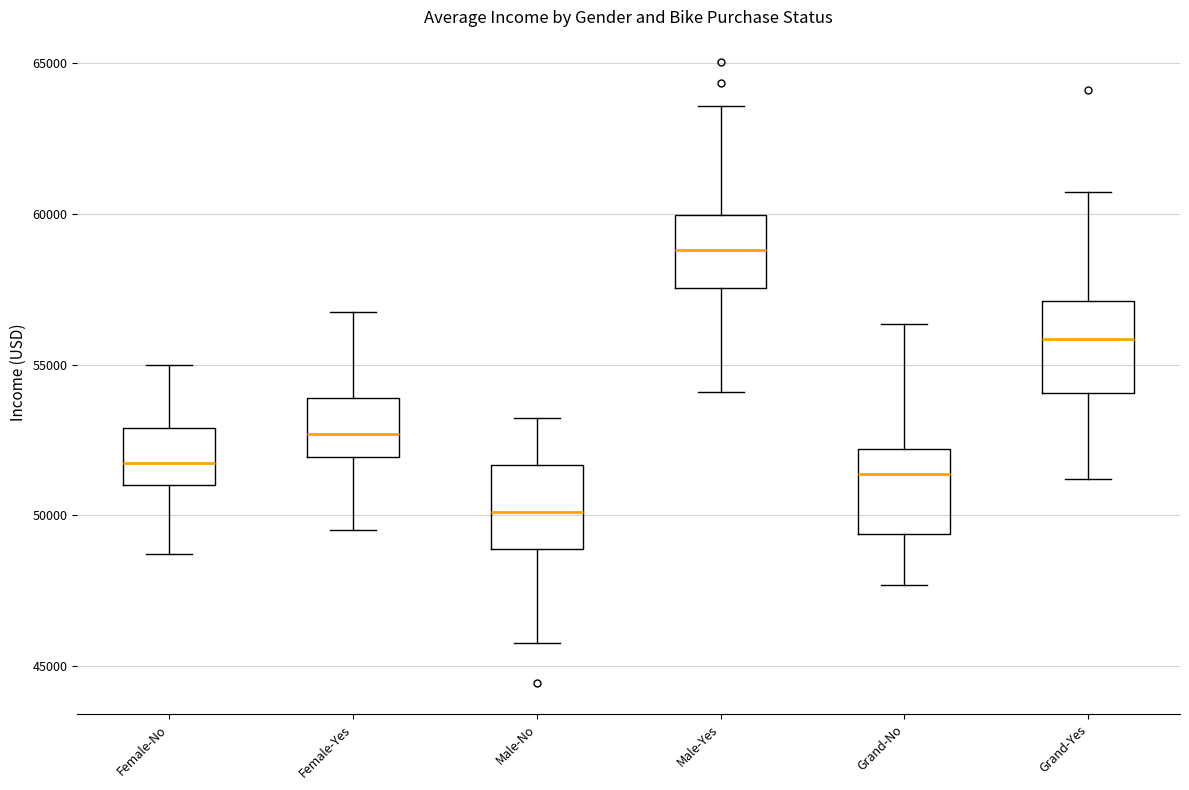

Reading left to right, transcribe this box plot: for each box, give where its median line is, the range the box spans, and where its two whiskers end, as read against the y-axis. The values are not printed on the chart, so give them approximately, as read against the axis.

Female-No: median 51500, box 51000 to 53000, whiskers 48500 to 55000
Female-Yes: median 52500, box 52000 to 54000, whiskers 49500 to 57000
Male-No: median 50000, box 49000 to 51500, whiskers 46000 to 53000
Male-Yes: median 59000, box 57500 to 60000, whiskers 54000 to 63500
Grand-No: median 51500, box 49500 to 52000, whiskers 47500 to 56500
Grand-Yes: median 56000, box 54000 to 57000, whiskers 51000 to 60500